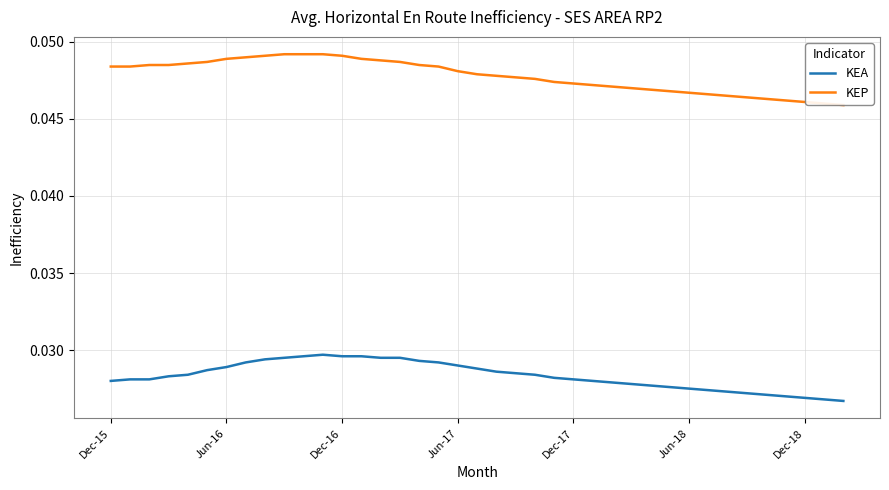

Which series has the largest total across all categories?

KEP